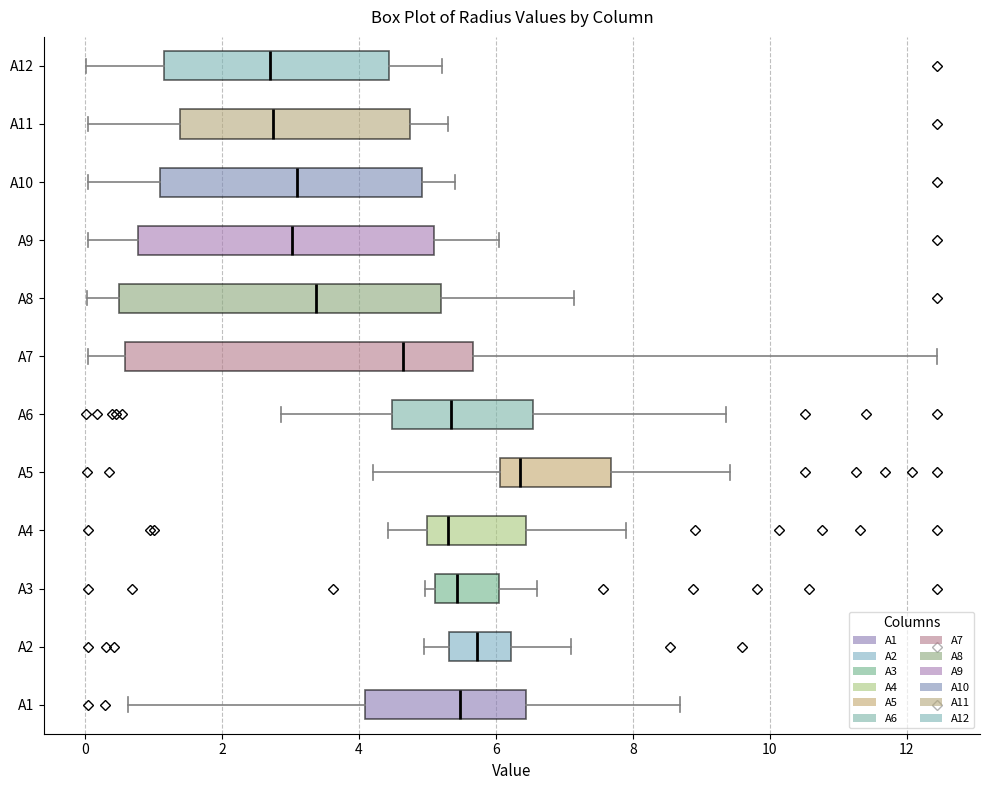

Where is the left edge of the box for A6 on the x-axis? The values are not printed on the chart, so give them approximately, as read against the axis.

4.4